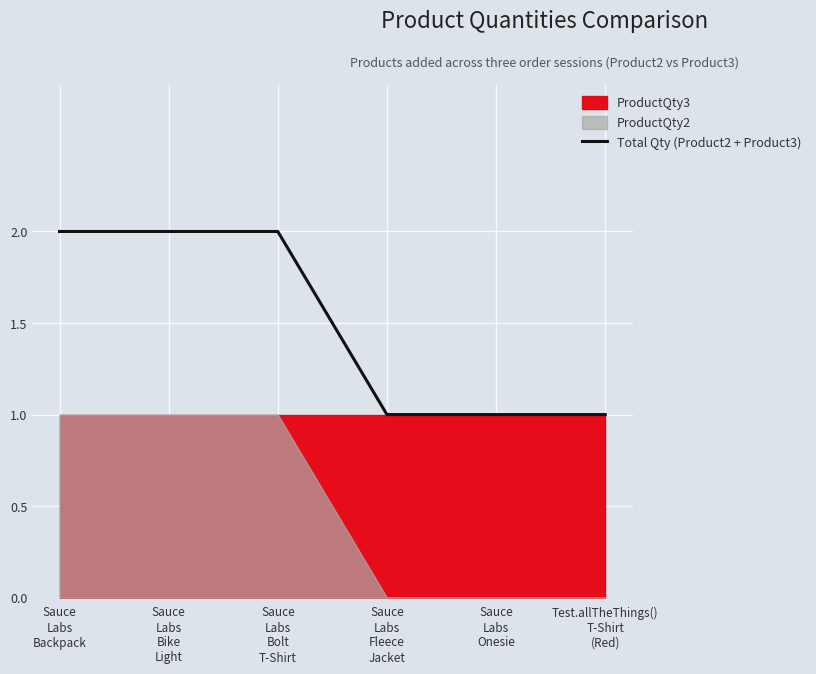

Which label corresponds to the largest value in the chart?

Sauce
Labs
Backpack